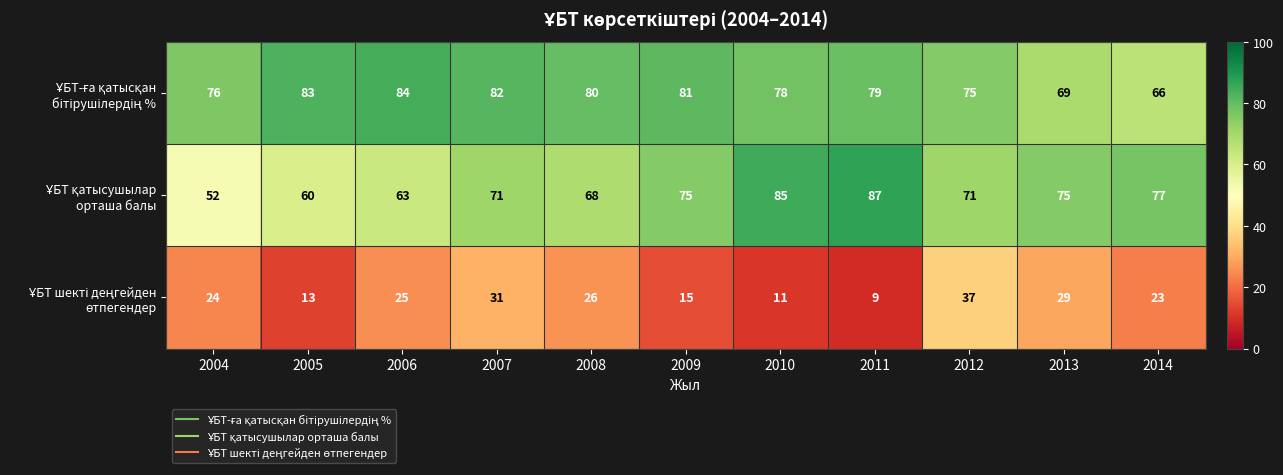

What is the minimum value shown in the chart?

9